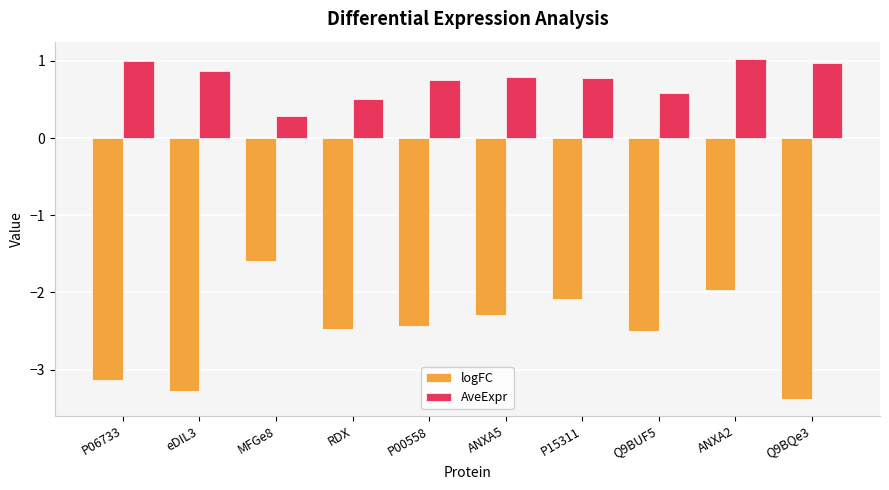

What is the difference between the maximum and minimum values in the AveExpr series?

0.7